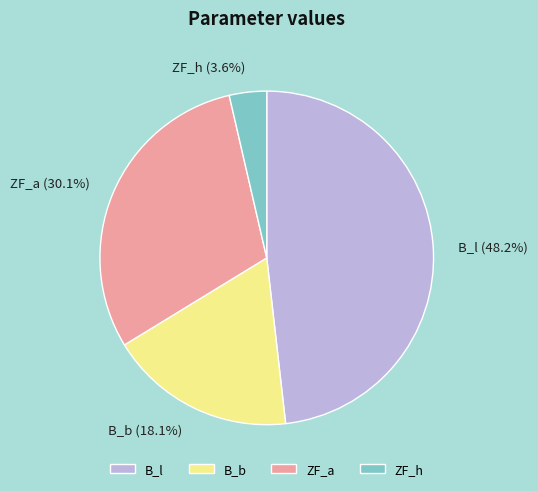

Rank the categories by value from lowest to highest.

ZF_h, B_b, ZF_a, B_l